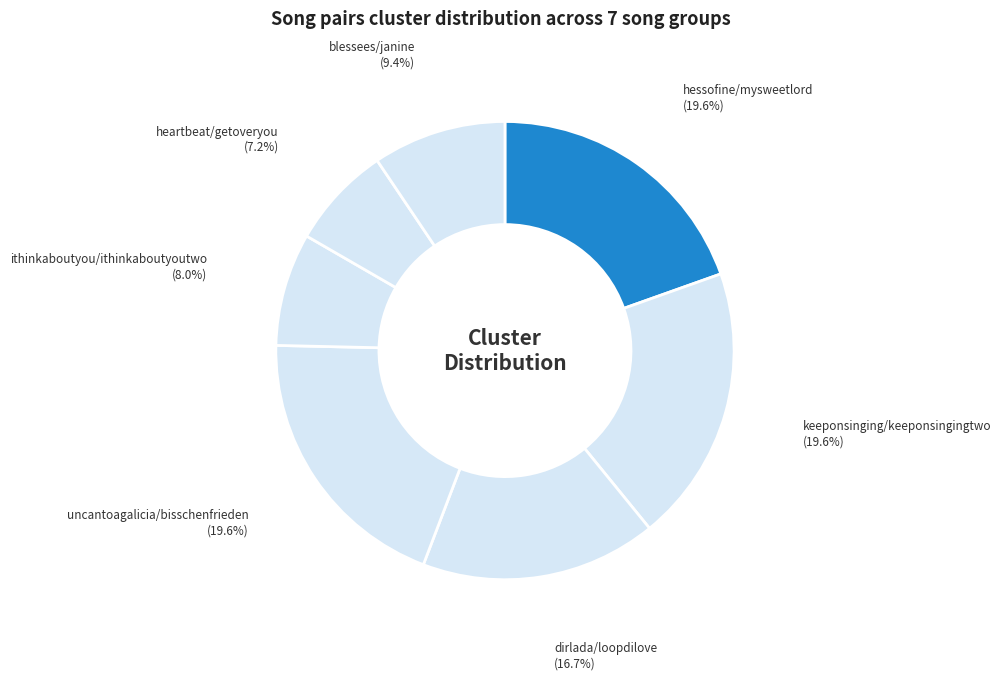

Which category has the smallest portion of the pie?

heartbeat/getoveryou